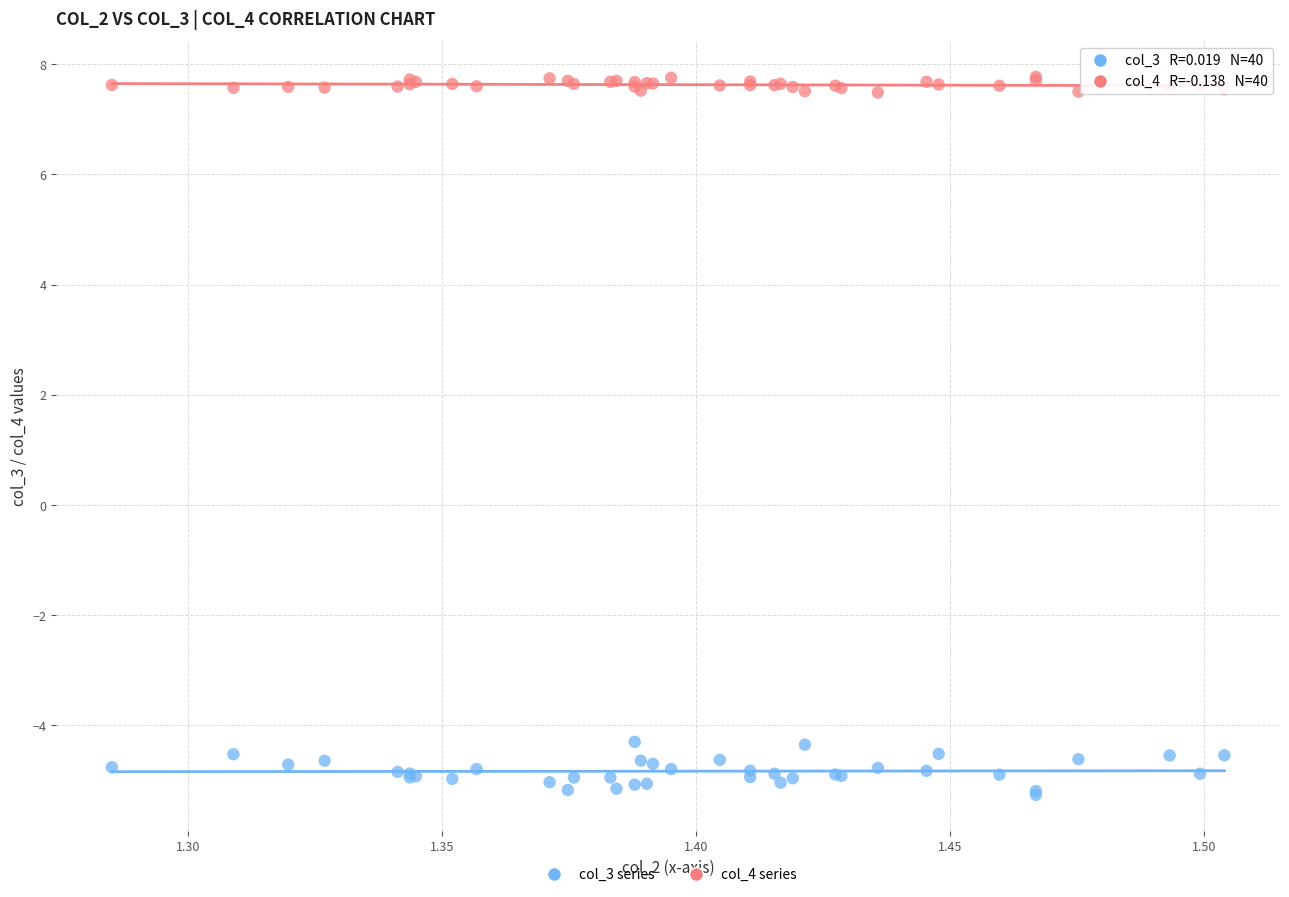

Which series contains the lowest Y value?

col_3 series